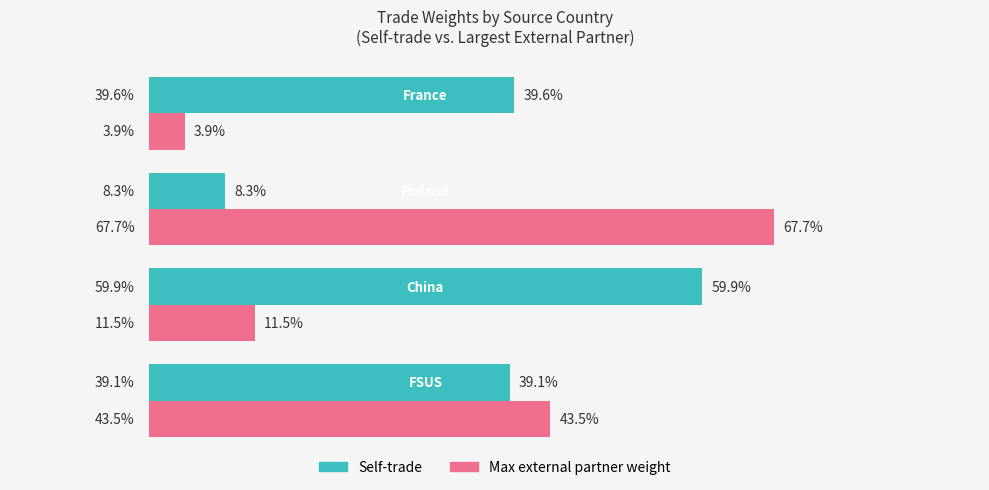

Which series has the largest total across all categories?

Self-trade